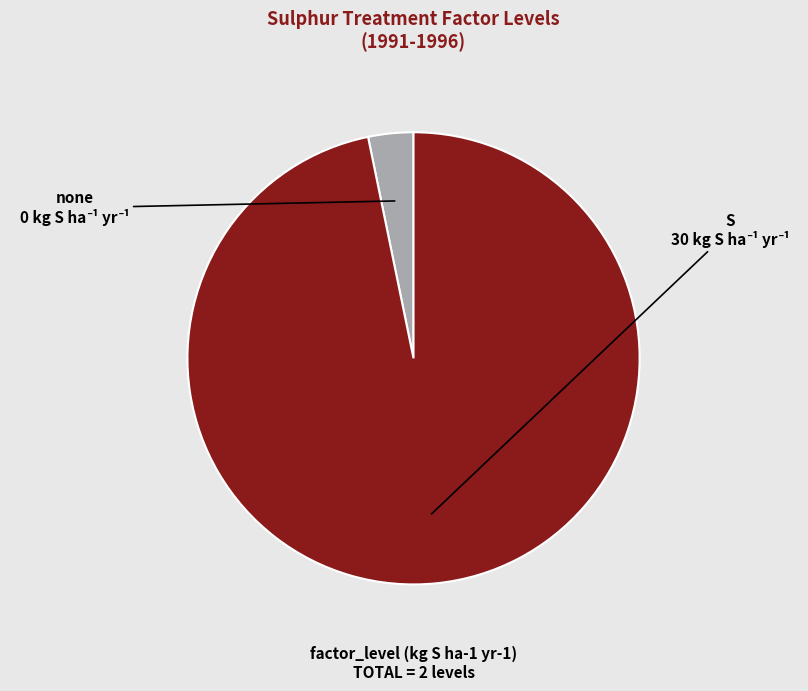

Combined, do S and none account for over 50%?

Yes